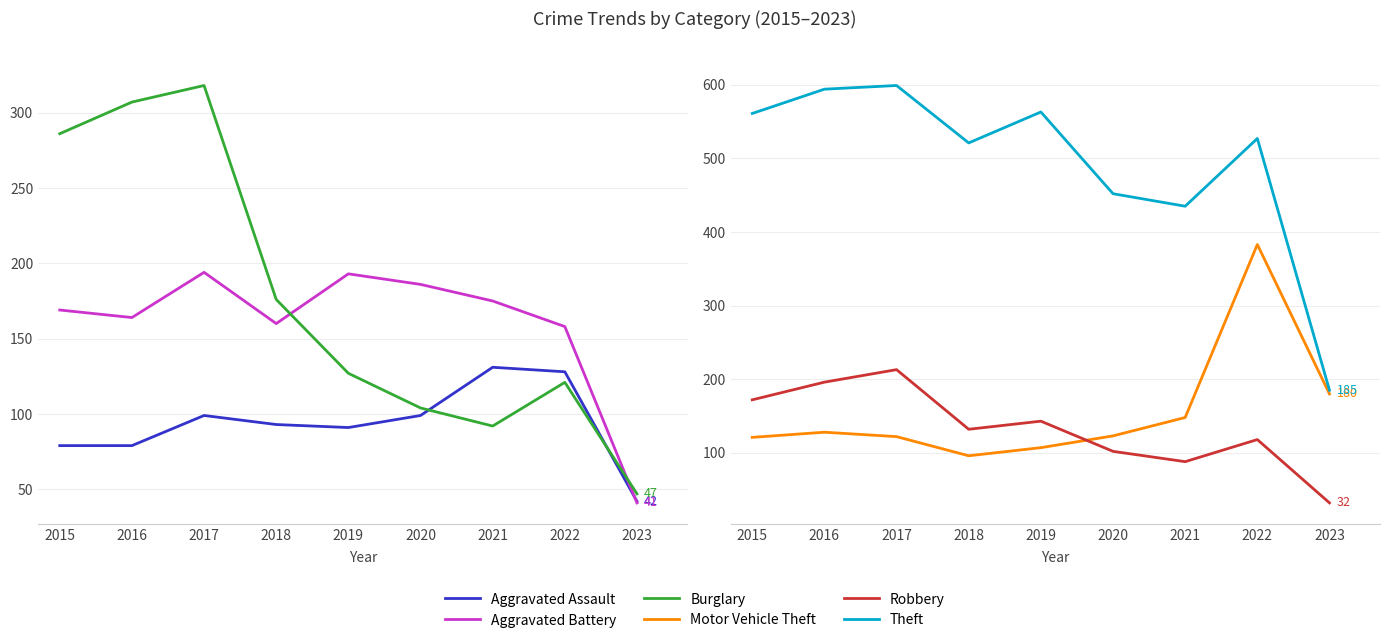

Where is the first local maximum for Theft?

2017